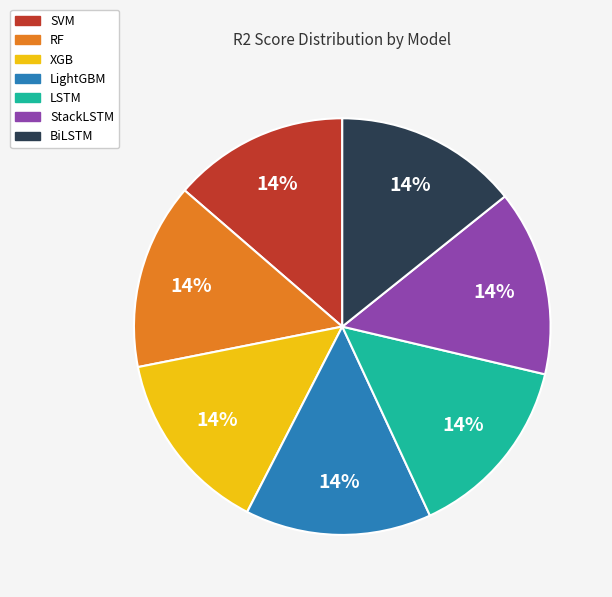

Do LightGBM and SVM together represent more than half of the pie?

No